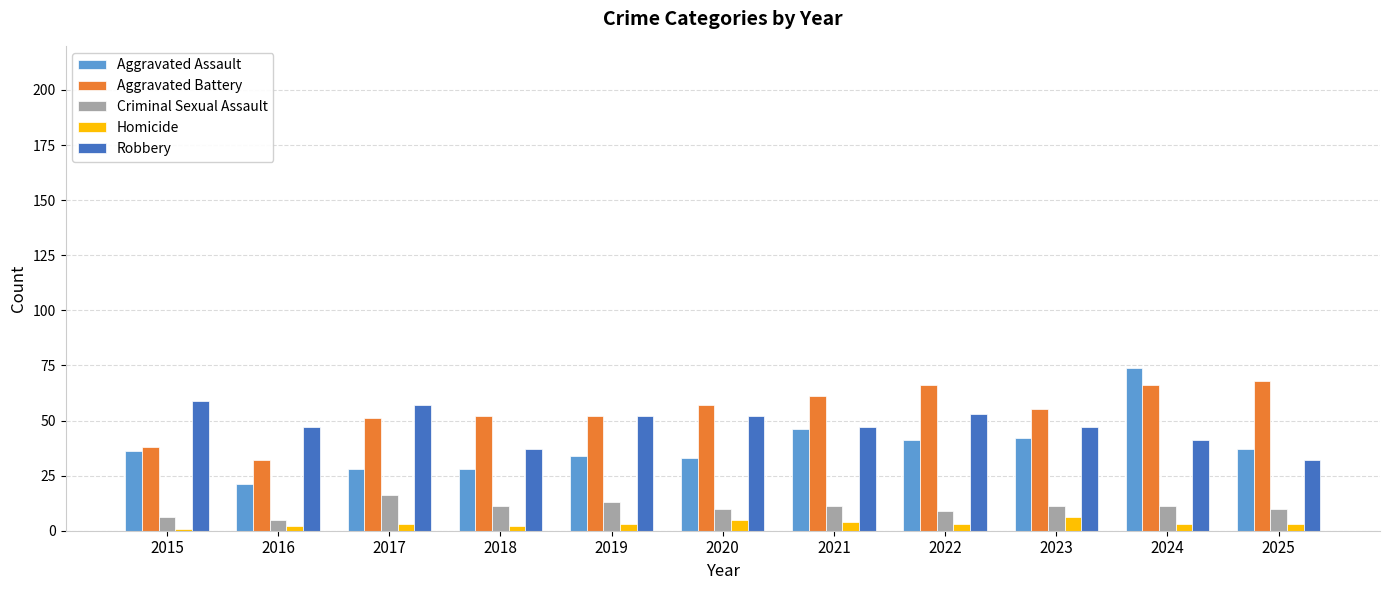

Between 2017 and 2022, which series saw the biggest shift?

Aggravated Battery